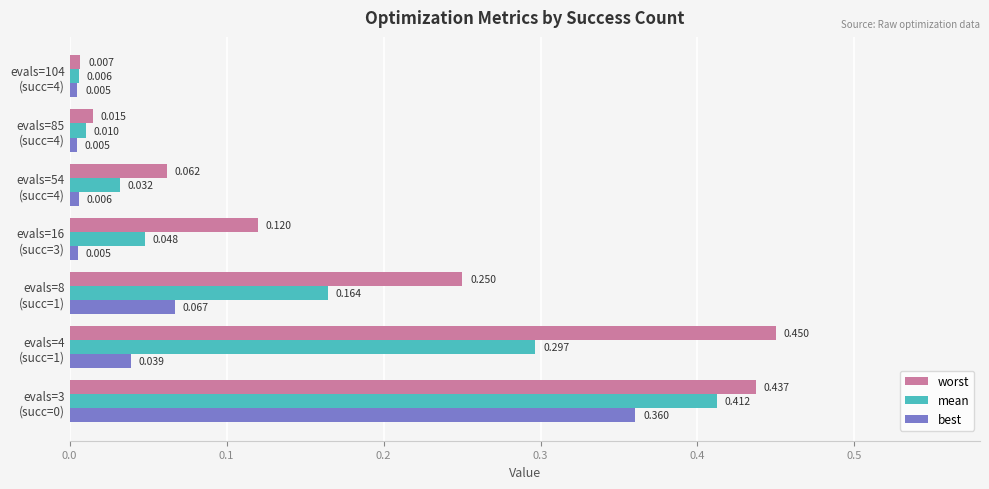

Which series has the largest total across all categories?

worst